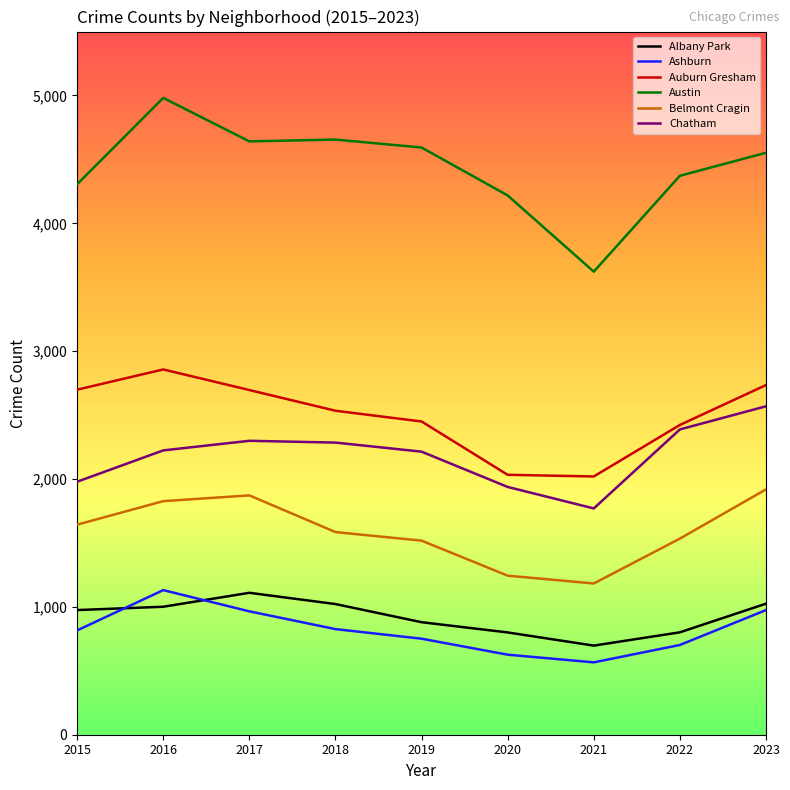

Which series has the largest range (max minus min)?

Austin